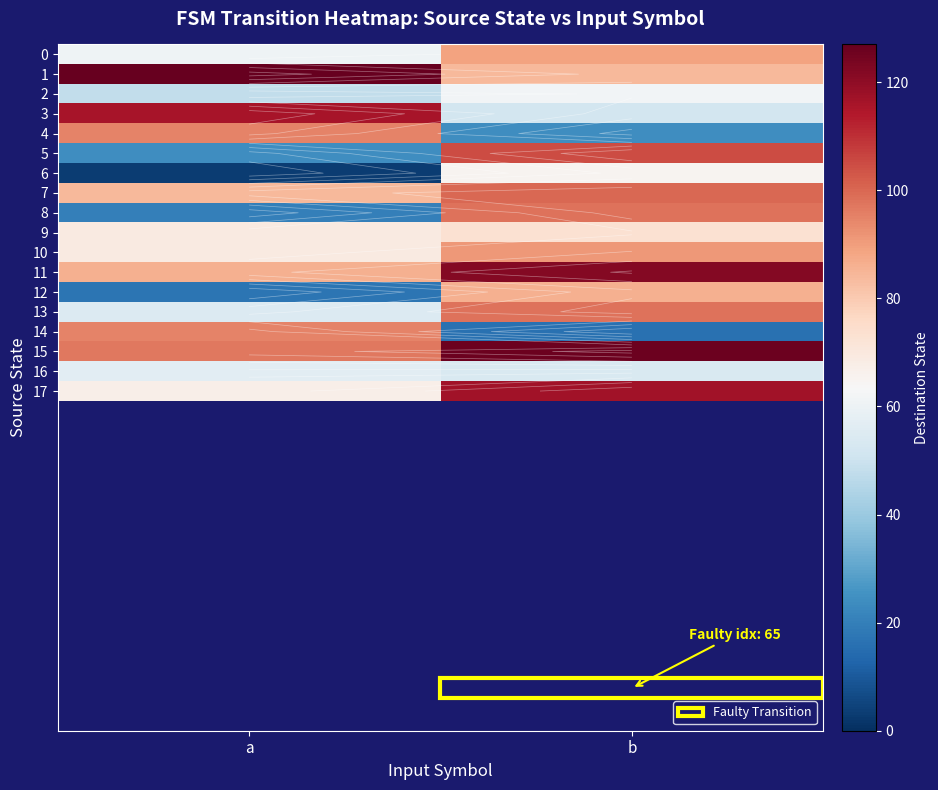

What is the difference between the 17 values at a and b?

50